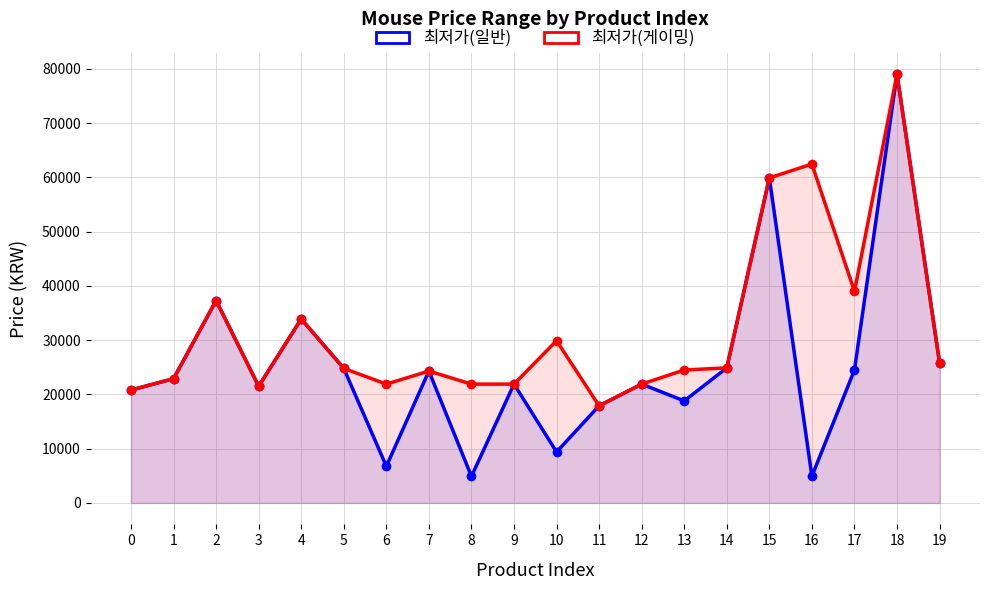

What is the difference between the 최저가(일반) values at 16 and 11?

12970